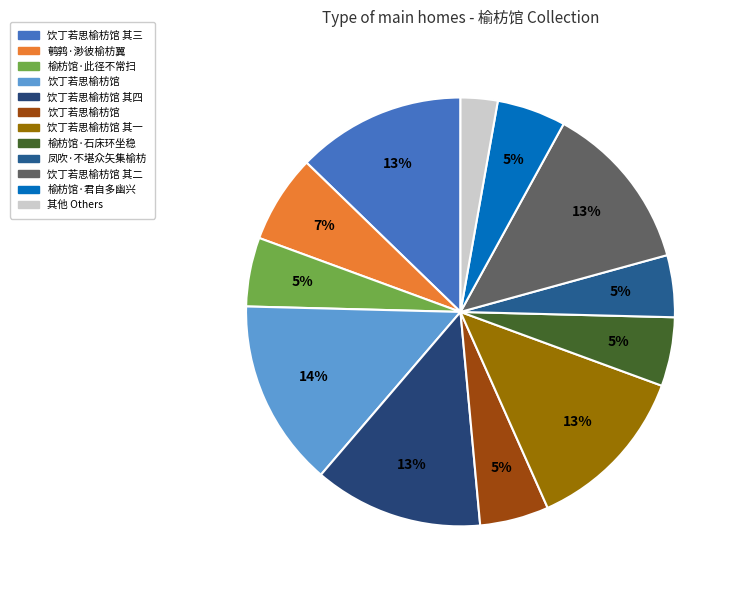

How many segments does this pie chart have?

12